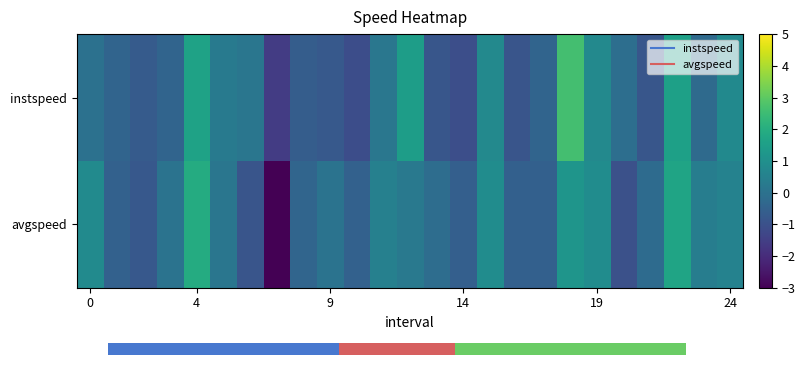

List the series in order of their peak value, highest first.

instspeed, avgspeed